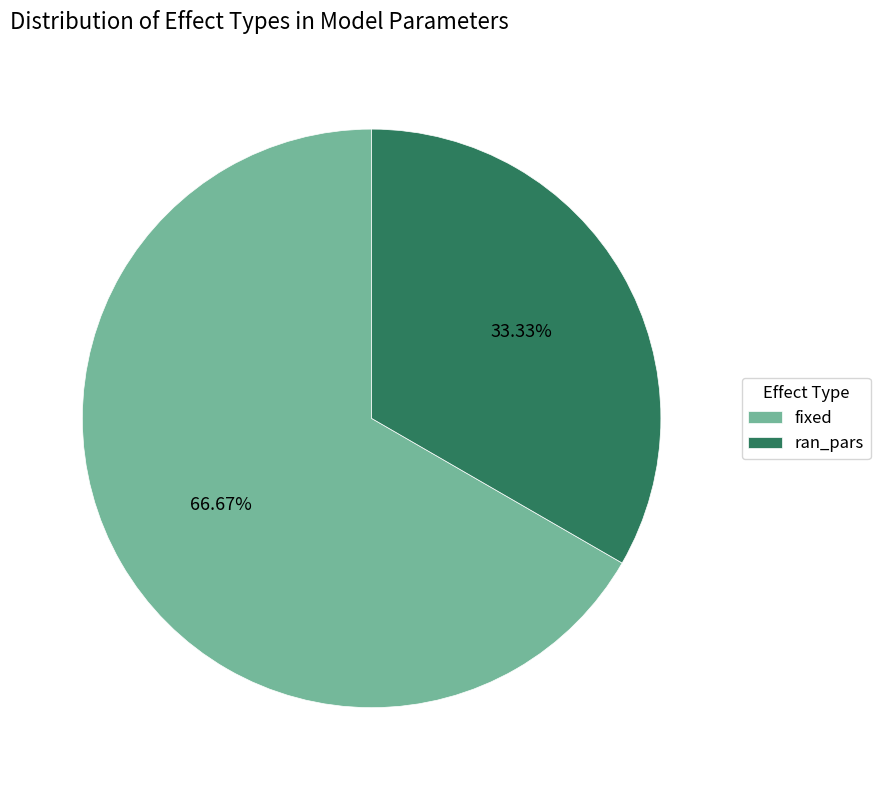

The fixed slice represents 76% of the pie. True or false?

False